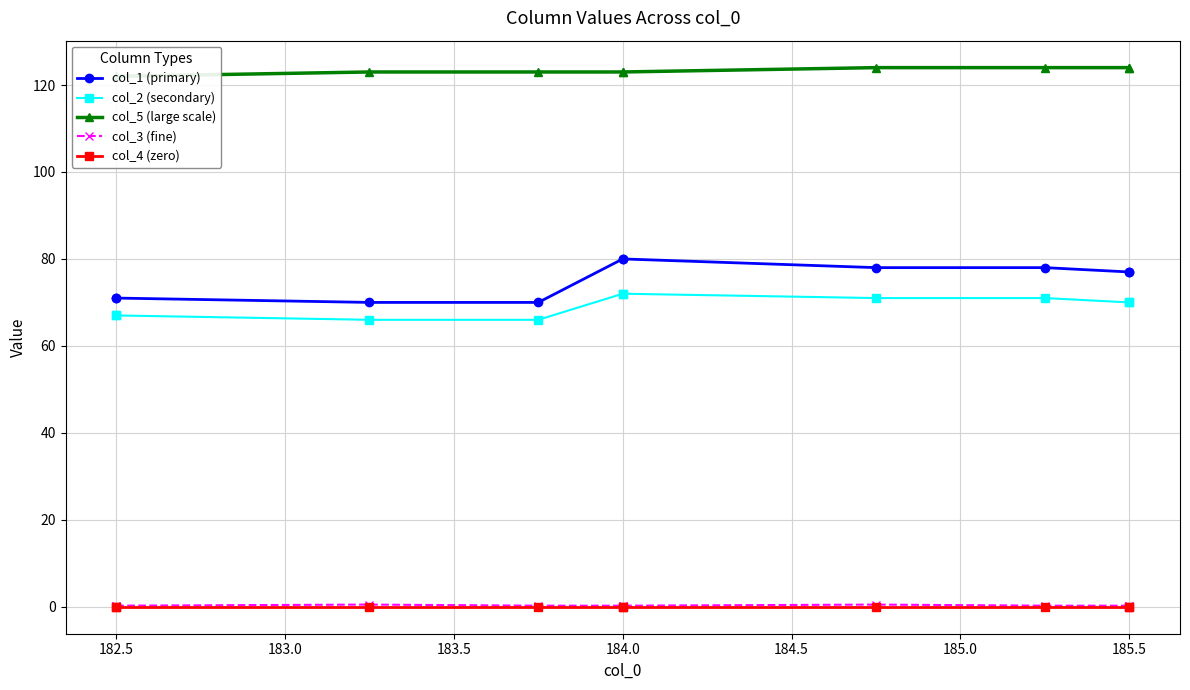

True or false: col_1 (primary) and col_2 (secondary) intersect in this chart.

False